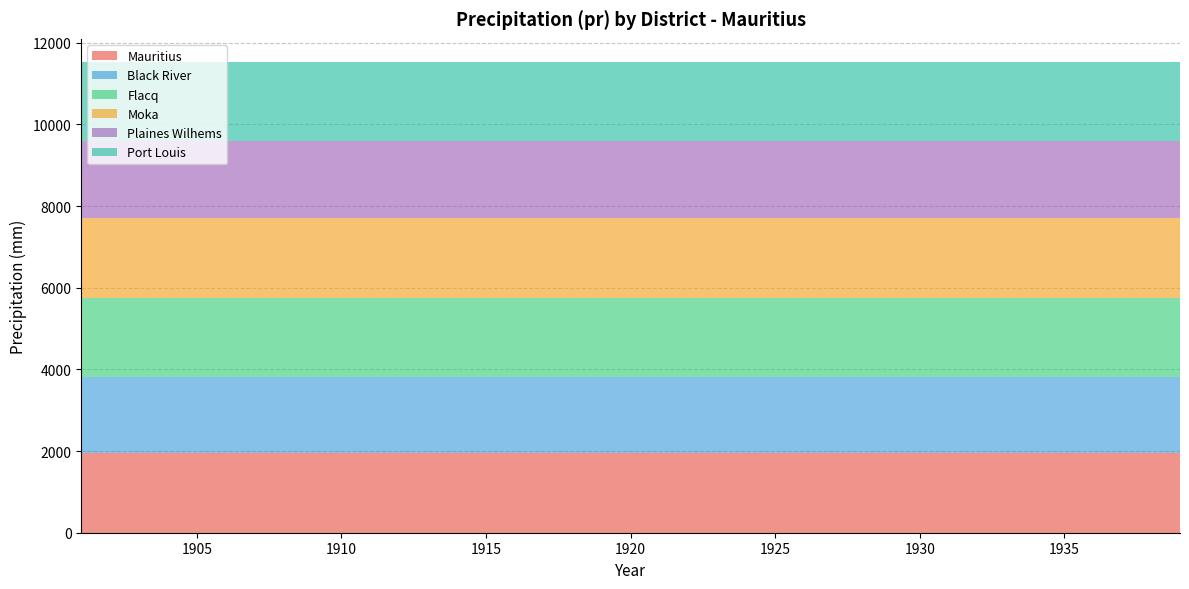

Reading left to right, list all the values displayed in this chart.

Mauritius: 1941.8	1941.8	1941.8	1941.8	1941.8	1941.8	1941.8	1941.8	1941.8	1941.8	1941.8	1941.8	1941.8	1941.8	1941.8	1941.8	1941.8	1941.8	1941.8	1941.8
Black River: 1860.0	1860.0	1860.0	1860.0	1860.0	1860.0	1860.0	1860.0	1860.0	1860.0	1860.0	1860.0	1860.0	1860.0	1860.0	1860.0	1860.0	1860.0	1860.0	1860.0
Flacq: 1956.0	1956.0	1956.0	1956.0	1956.0	1956.0	1956.0	1956.0	1956.0	1956.0	1956.0	1956.0	1956.0	1956.0	1956.0	1956.0	1956.0	1956.0	1956.0	1956.0
Moka: 1948.4	1948.4	1948.4	1948.4	1948.4	1948.4	1948.4	1948.4	1948.4	1948.4	1948.4	1948.4	1948.4	1948.4	1948.4	1948.4	1948.4	1948.4	1948.4	1948.4
Plaines Wilhems: 1894.2	1894.2	1894.2	1894.2	1894.2	1894.2	1894.2	1894.2	1894.2	1894.2	1894.2	1894.2	1894.2	1894.2	1894.2	1894.2	1894.2	1894.2	1894.2	1894.2
Port Louis: 1919.3	1919.3	1919.3	1919.3	1919.3	1919.3	1919.3	1919.3	1919.3	1919.3	1919.3	1919.3	1919.3	1919.3	1919.3	1919.3	1919.3	1919.3	1919.3	1919.3